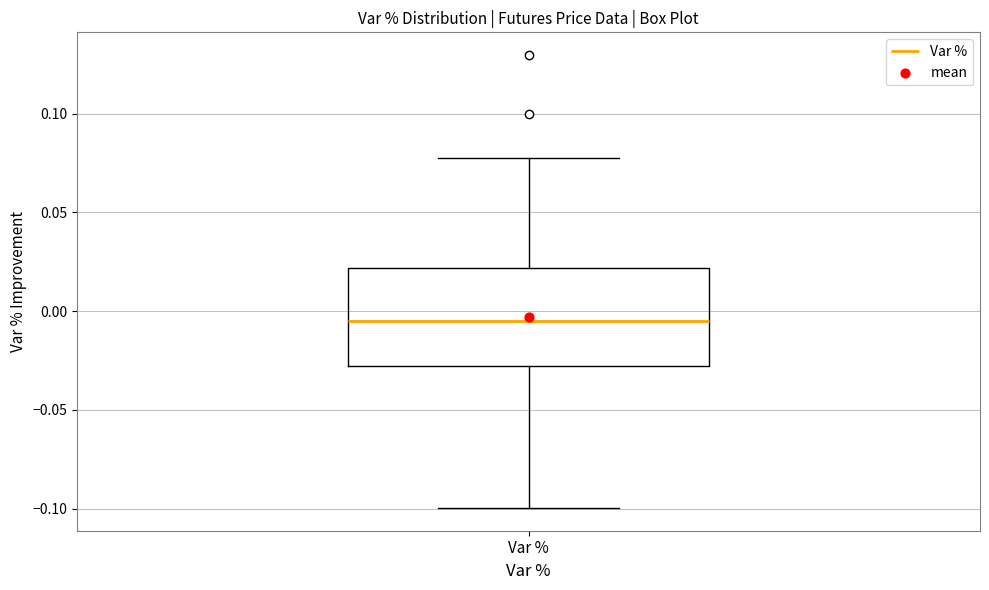

Read this box plot against the y-axis: the position of the median line, the range covered by the box, and the ends of both whiskers. The values are not printed on the chart, so give them approximately, as read against the axis.

median -0.005, box -0.030 to 0.020, whiskers -0.100 to 0.075